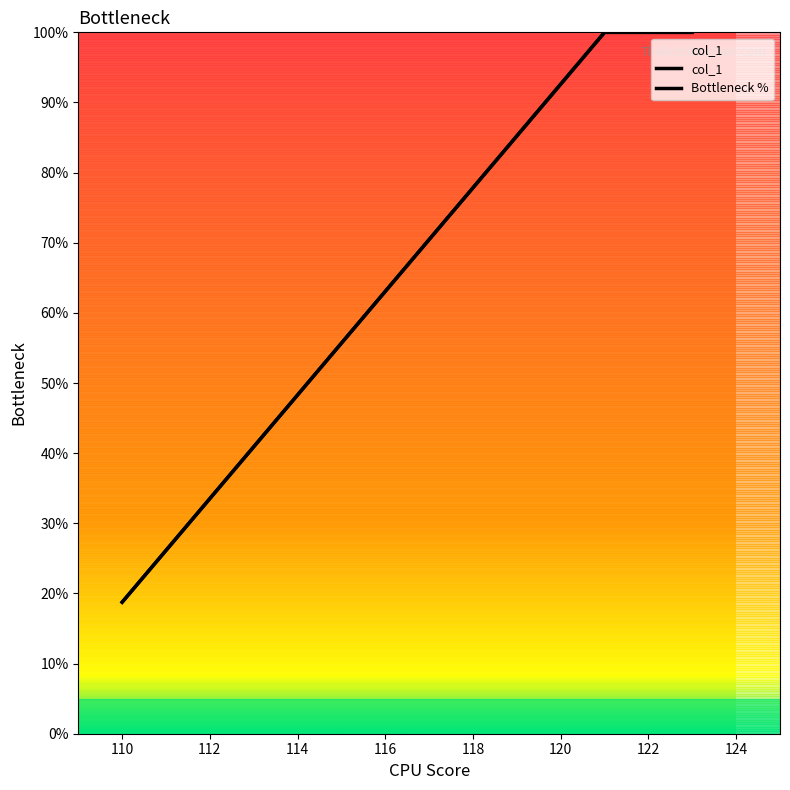

True or false: col_1 and Bottleneck % cross at least once.

False